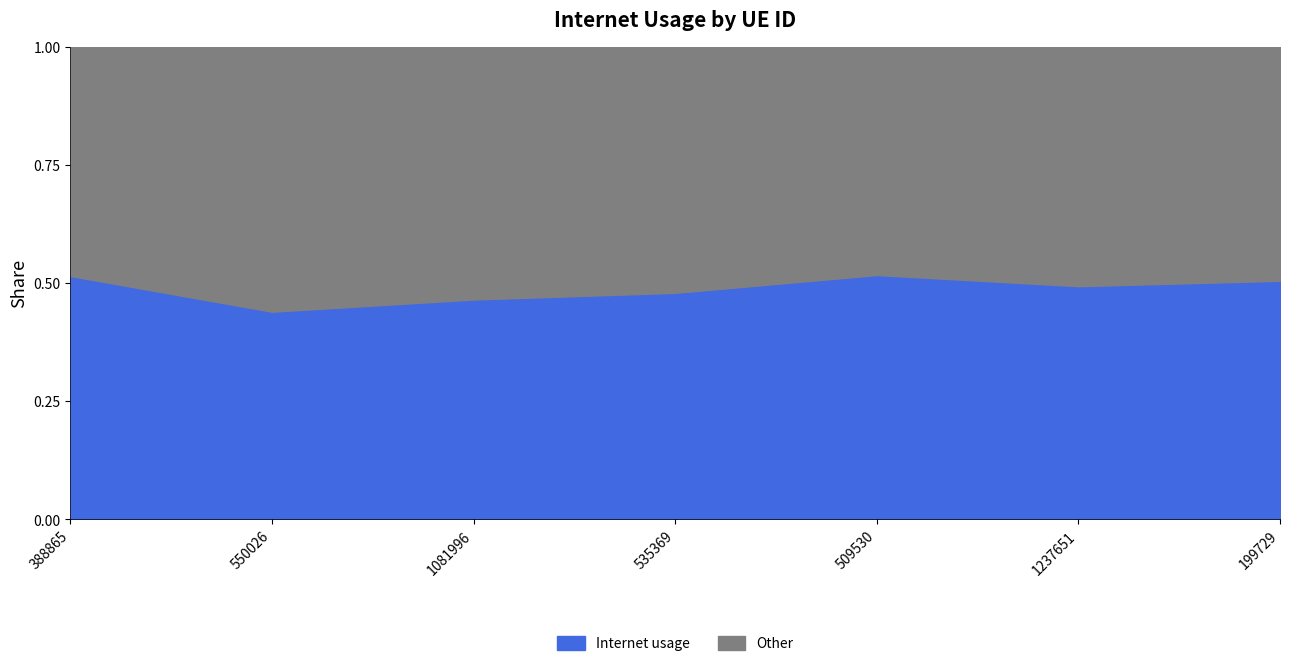

Where is the data nearest to the value 0?

550026